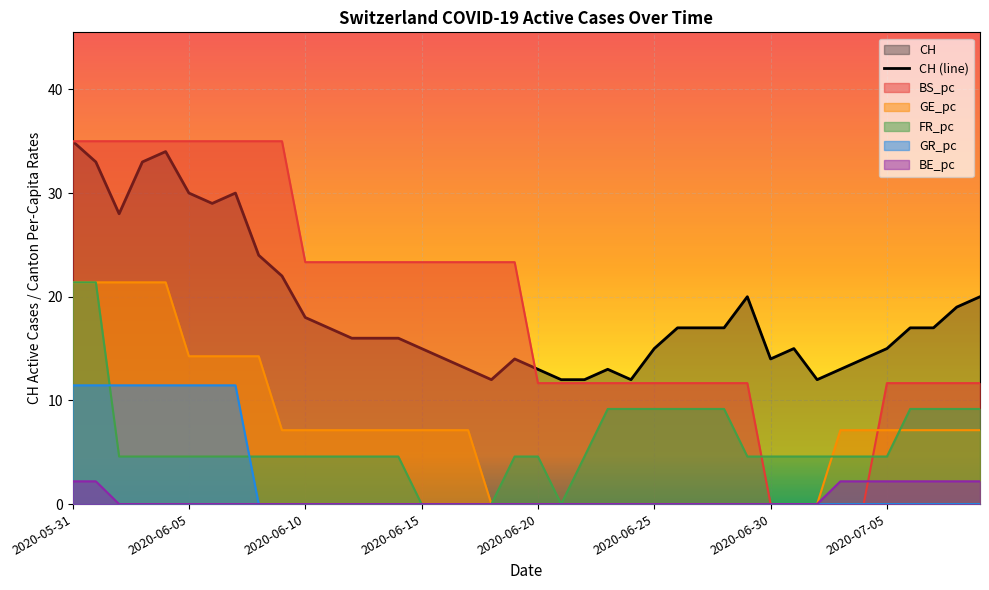

What is the greatest value displayed?

35.0